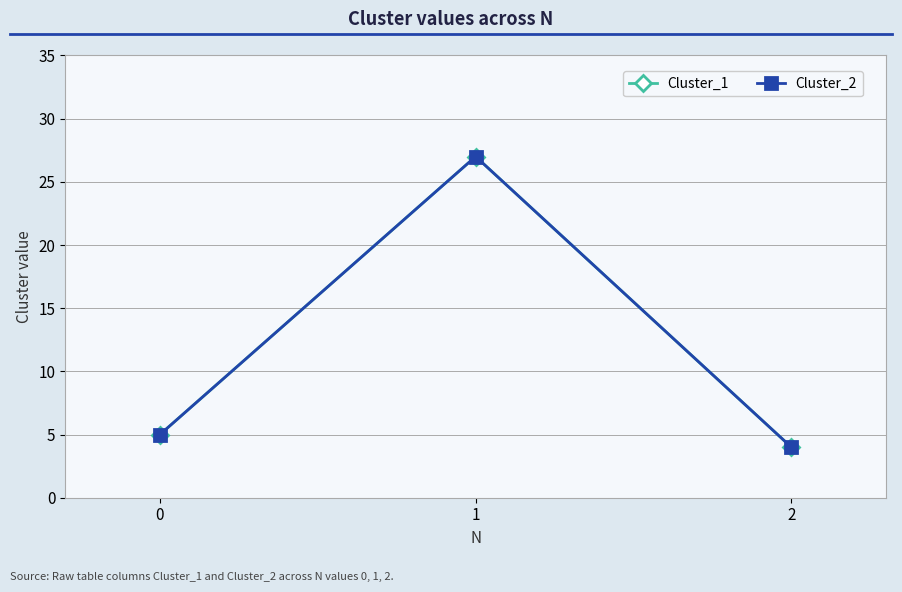

Where does the Cluster_2 series first go above 5?

1